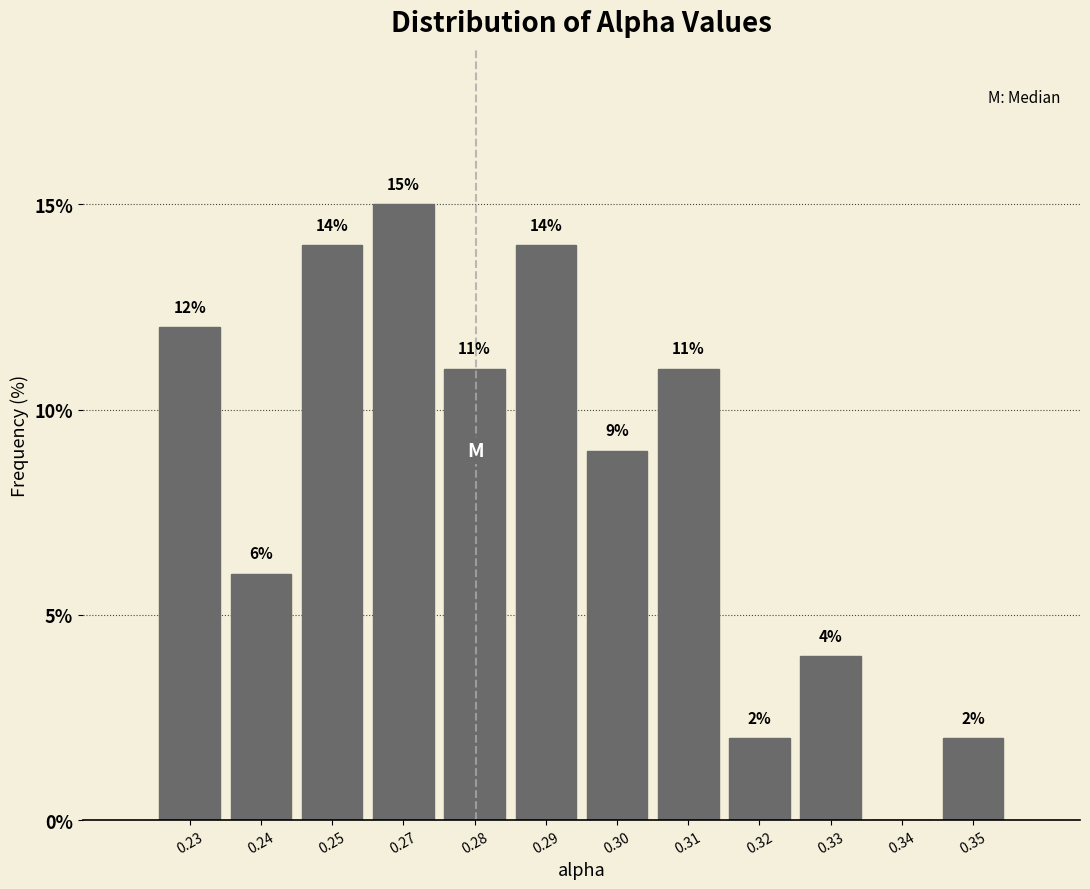

Reading left to right, what are all the values shown in this chart?

0.23=12.0	0.24=6.0	0.25=14.0	0.27=15.0	0.28=11.0	0.29=14.0	0.30=9.0	0.31=11.0	0.32=2.0	0.33=4.0	0.34=0.0	0.35=2.0